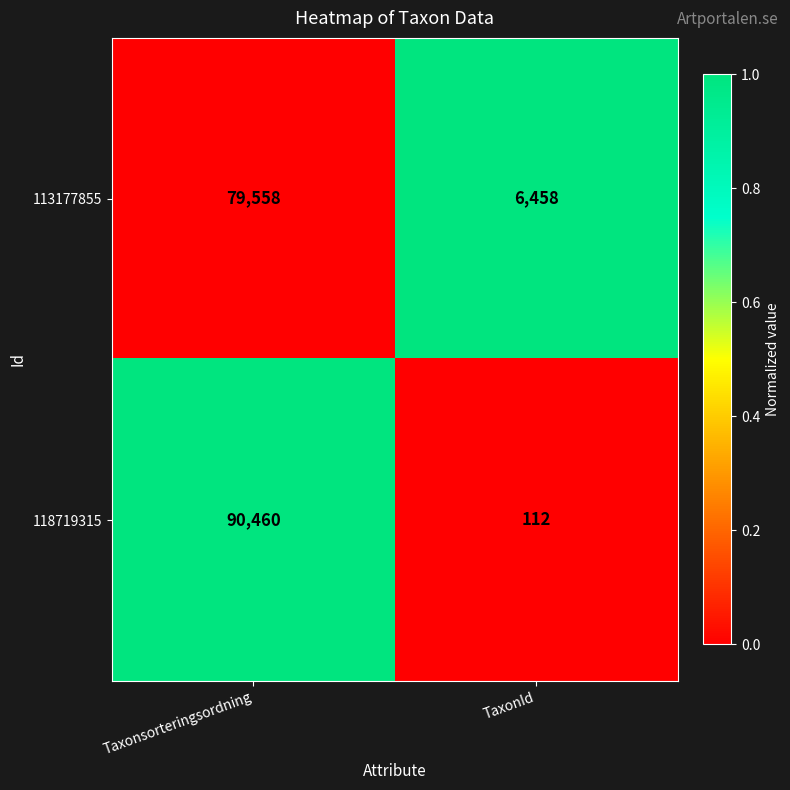

Read the 118719315 value at TaxonId, to the nearest 10.

110